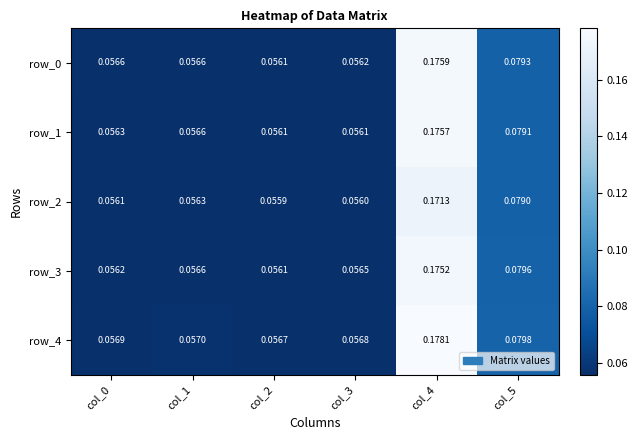

At which label is row_3 closest to 0?

col_2